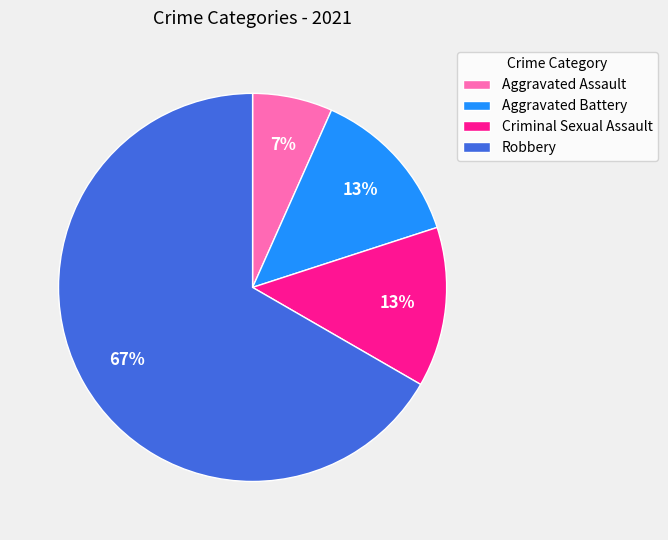

What is the largest slice in the pie chart?

Robbery